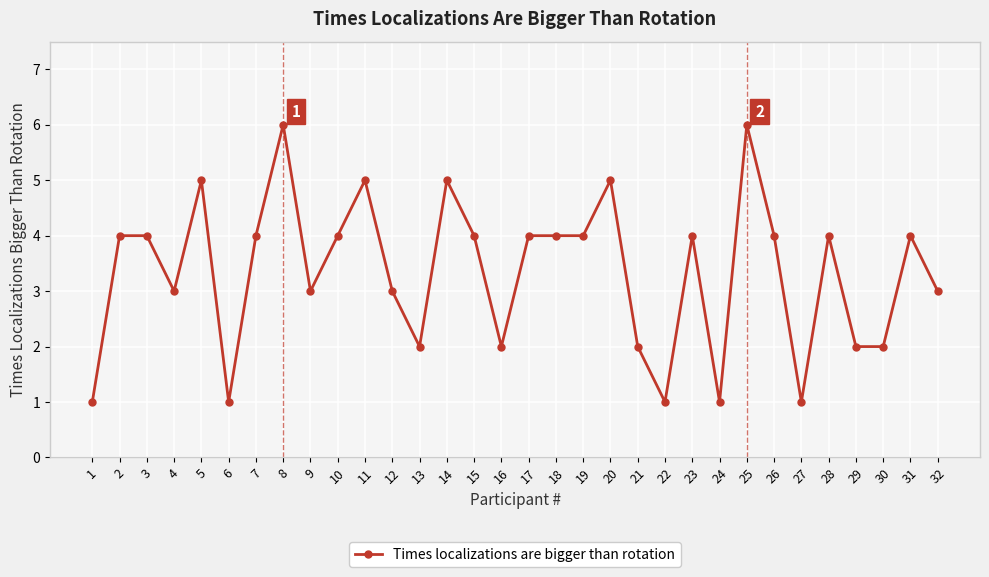

The chart shows a value of 3 at 32. True or false?

True